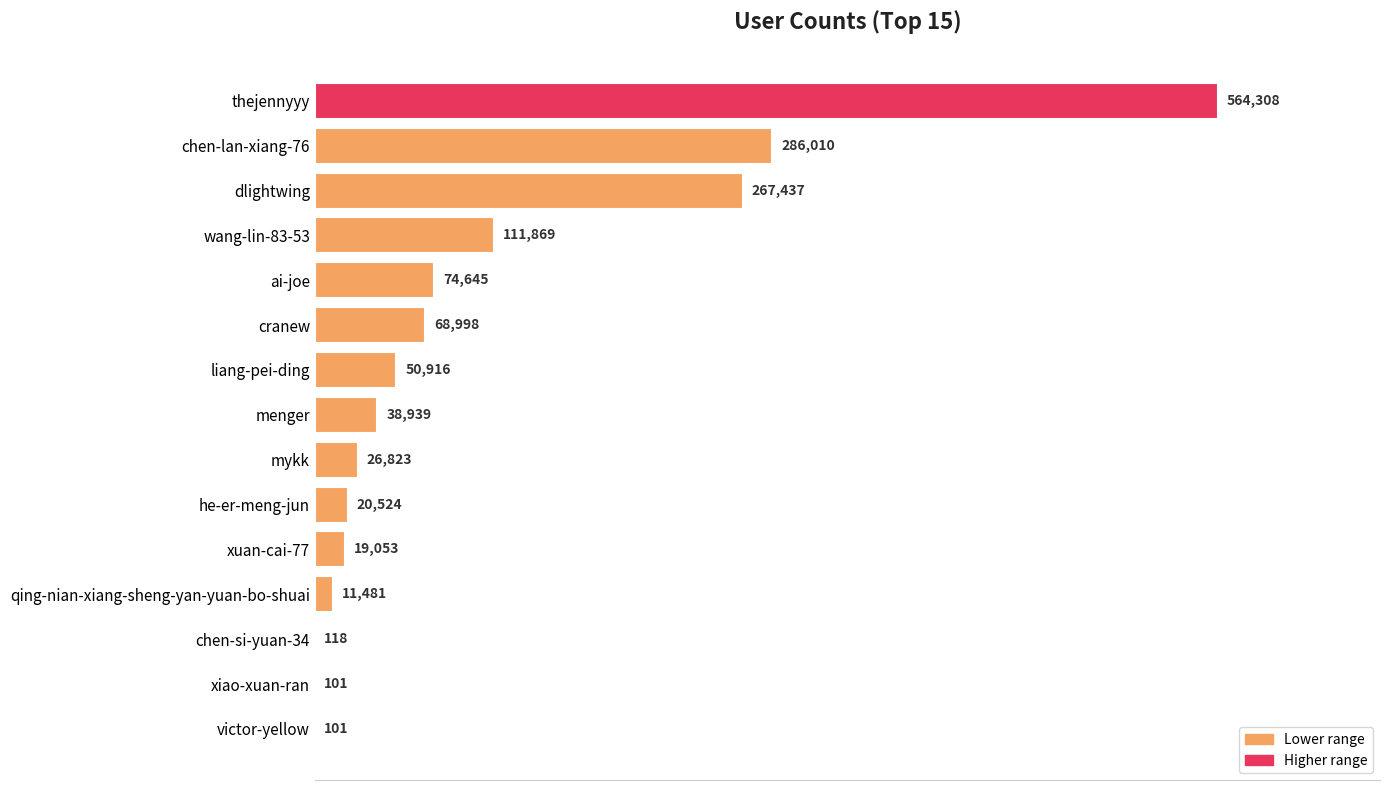

Is it true that the value at liang-pei-ding is 50916?

True